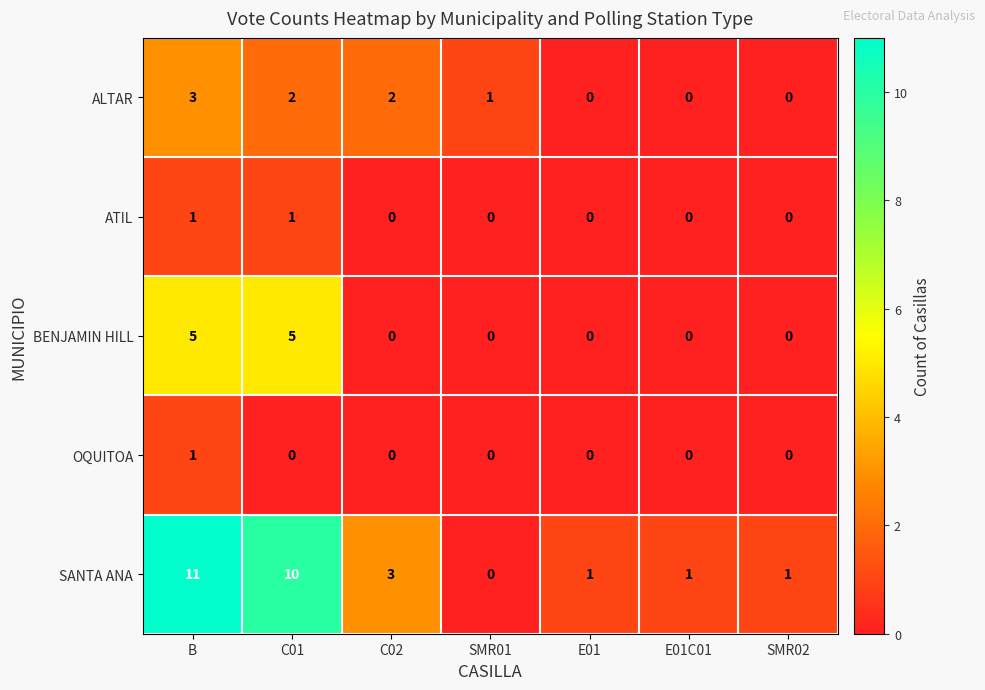

Which series has the widest spread of values?

SANTA ANA